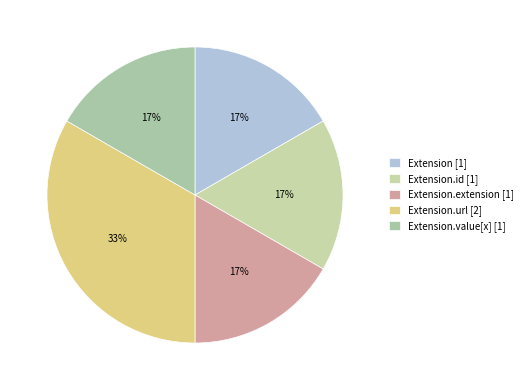

Is there any slice that represents more than half of the pie?

No